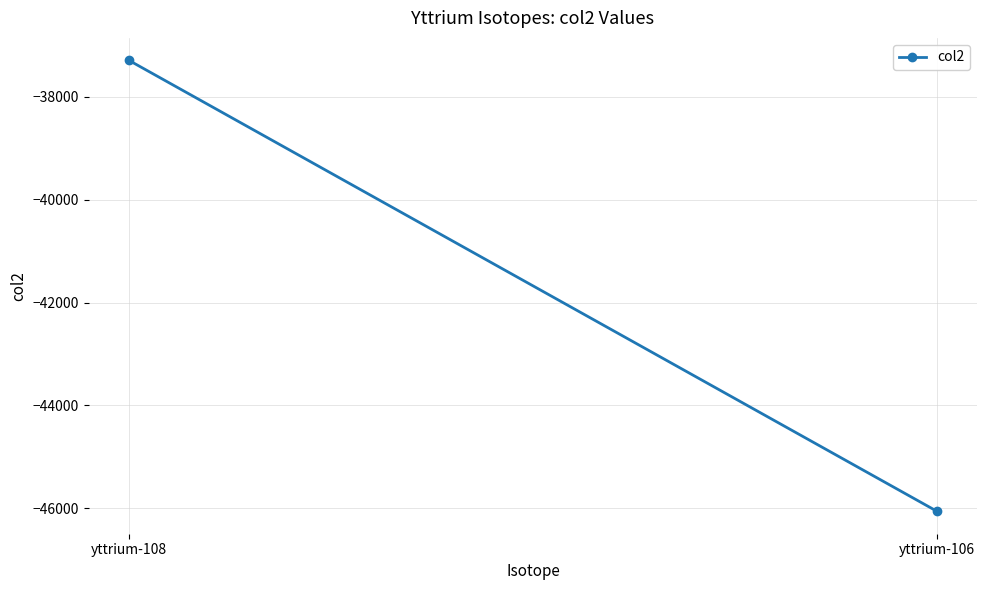

Reading left to right, list all the values displayed in this chart.

yttrium-108=-37297	yttrium-106=-46053